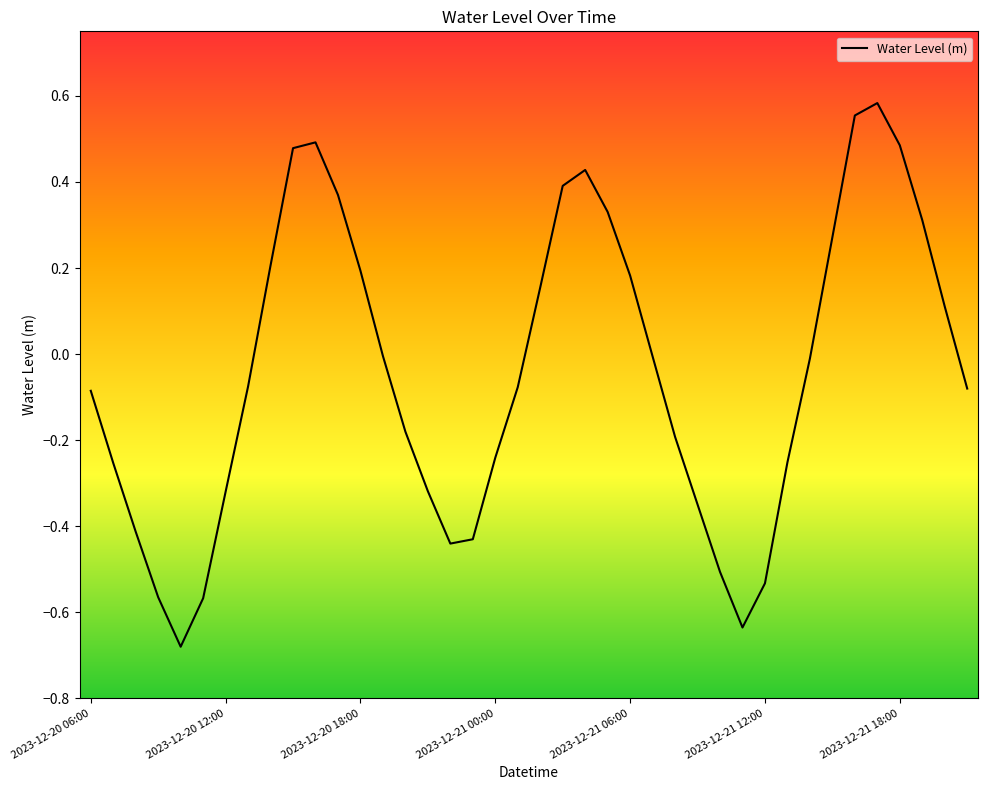

Does the chart display data point markers on the line(s)?

No